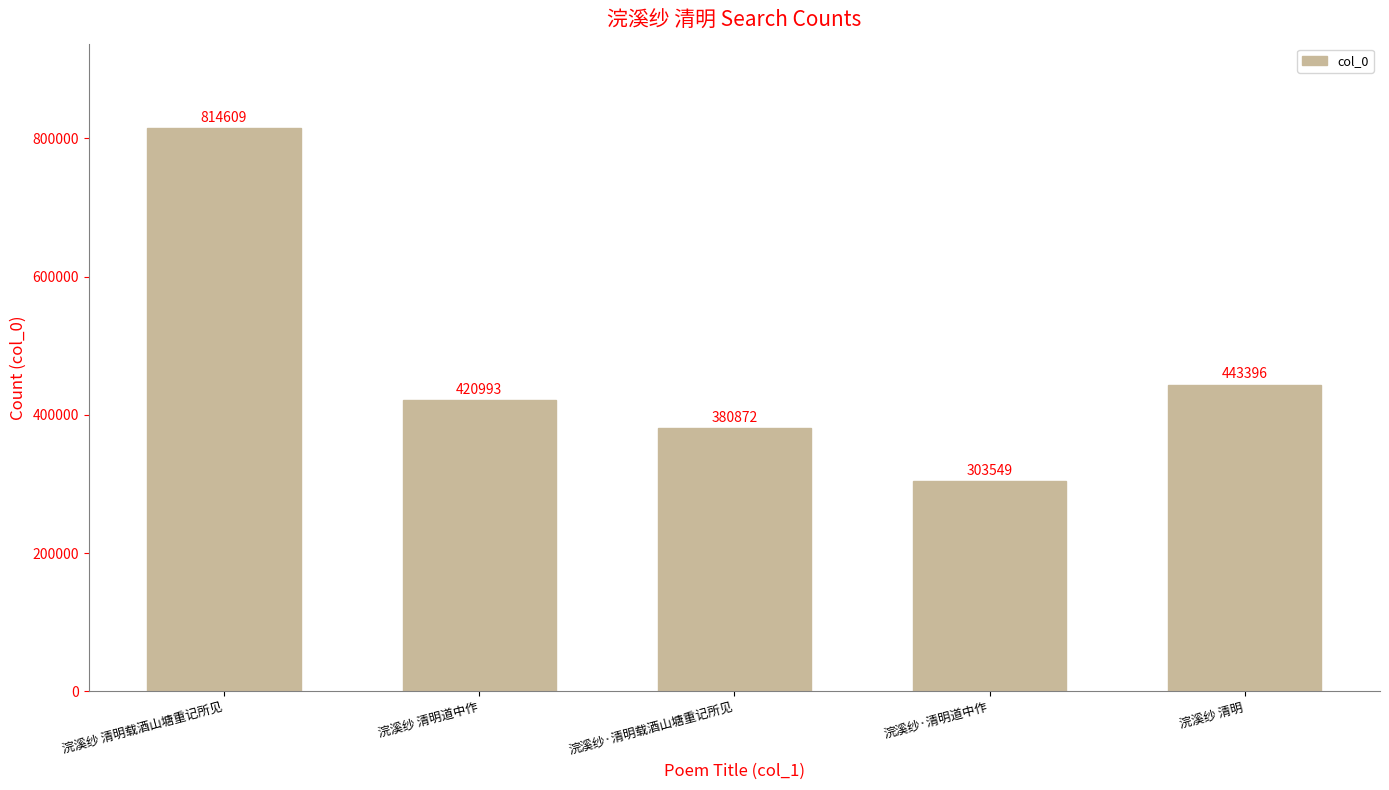

List the labels in order of value, largest first.

浣溪纱 清明载酒山塘重记所见, 浣溪纱 清明, 浣溪纱 清明道中作, 浣溪纱·清明载酒山塘重记所见, 浣溪纱·清明道中作